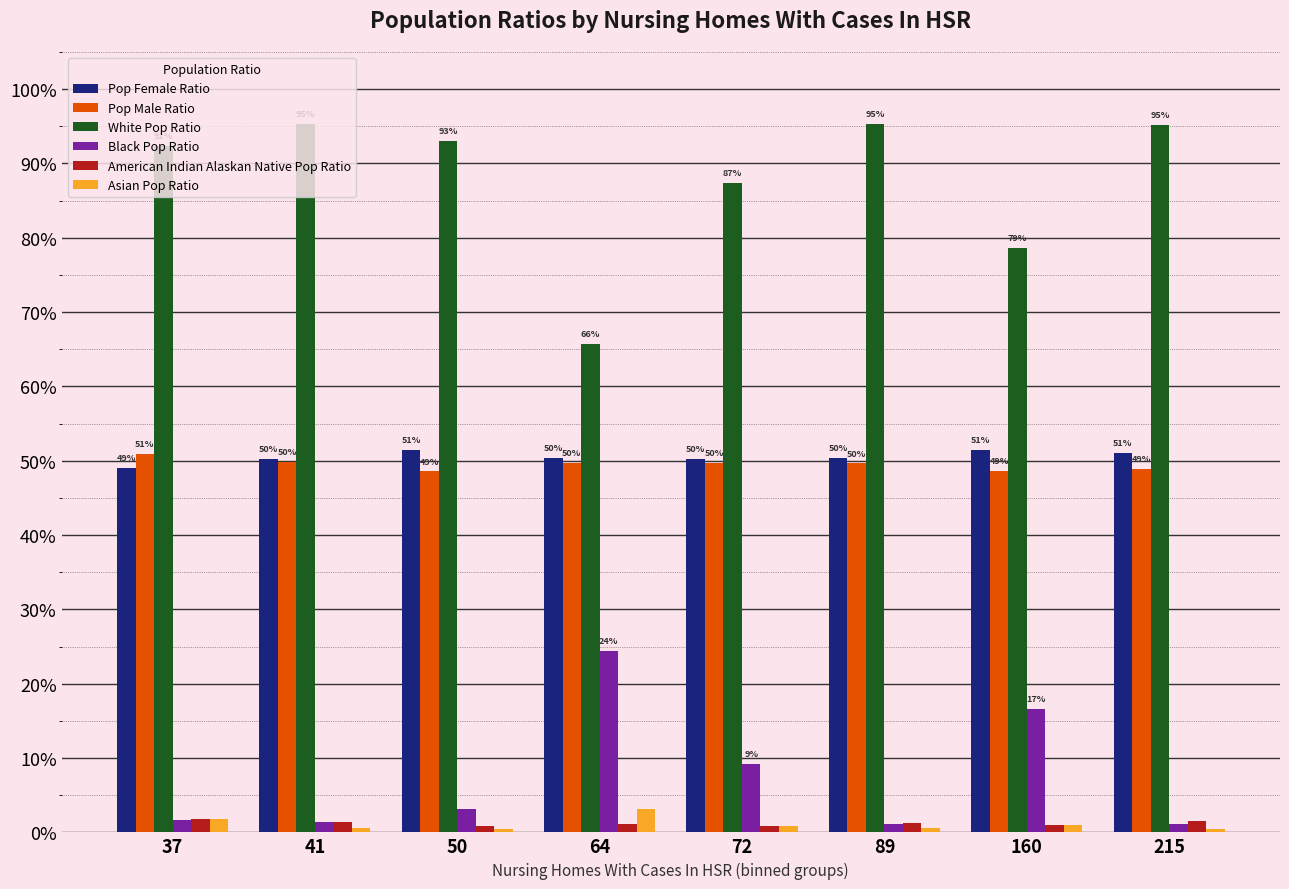

At which category is the sum across all series the highest?

41